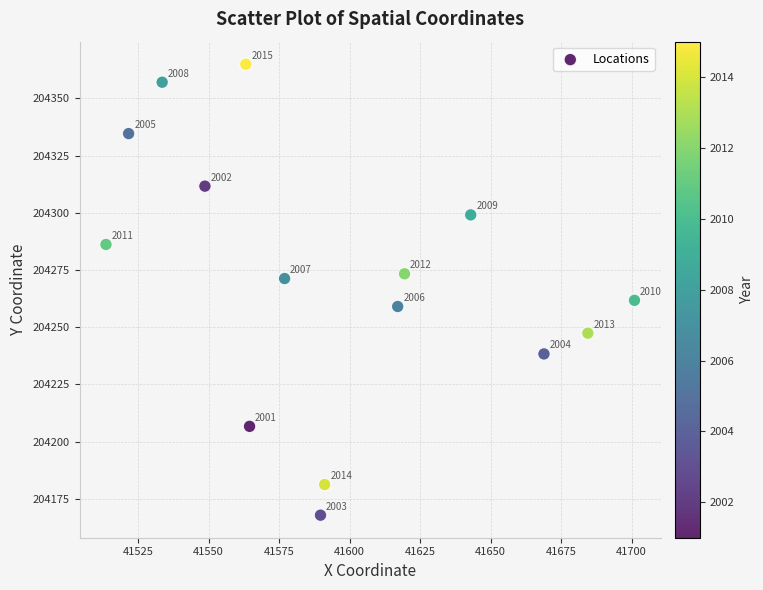

What Y value in the scatter plot is closest to 204266?

204261.7